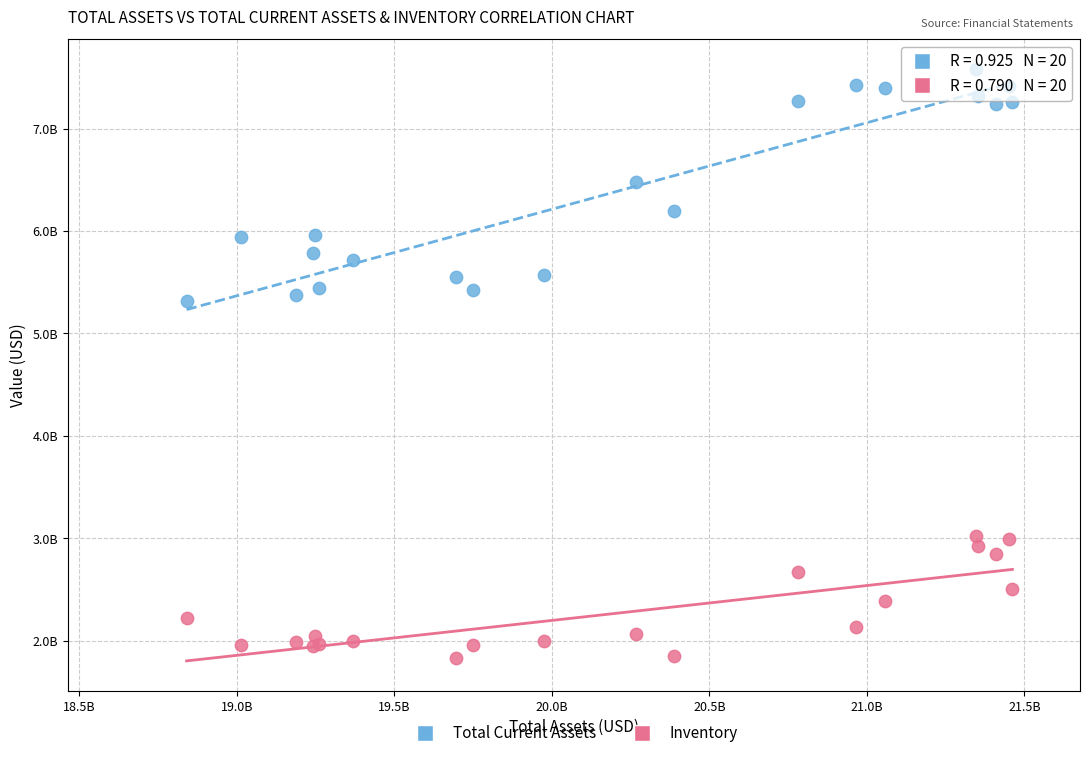

Which series contains the highest Y value?

Total Current Assets